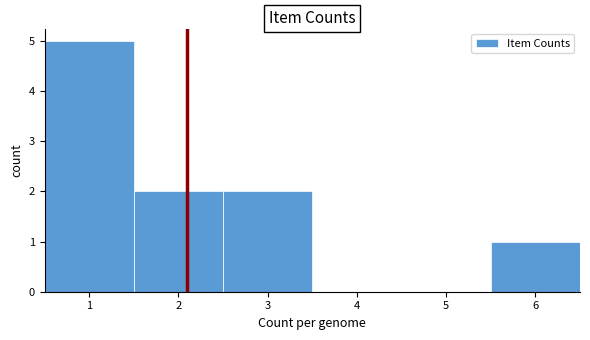

Reading left to right, list every bar in this chart as the range it spans on the x-axis followed by its height. The values are not printed on the chart, so give them approximately, as read against the axis.

0.5 to 1.5: 5
1.5 to 2.5: 2
2.5 to 3.5: 2
3.5 to 4.5: 0
4.5 to 5.5: 0
5.5 to 6.5: 1